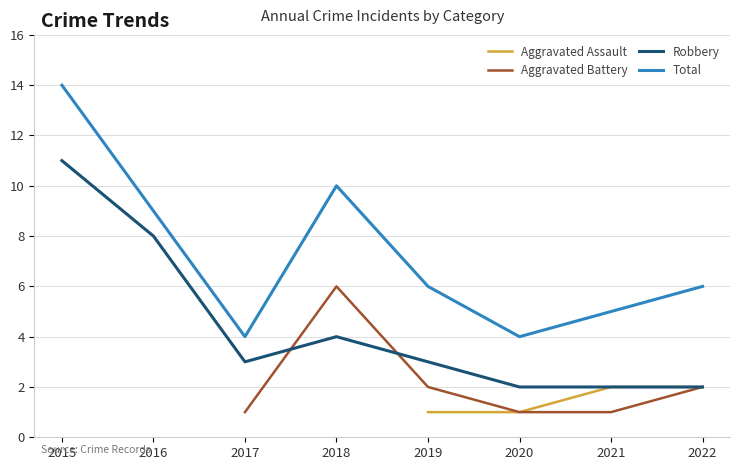

True or false: Robbery and Total cross at least once.

False